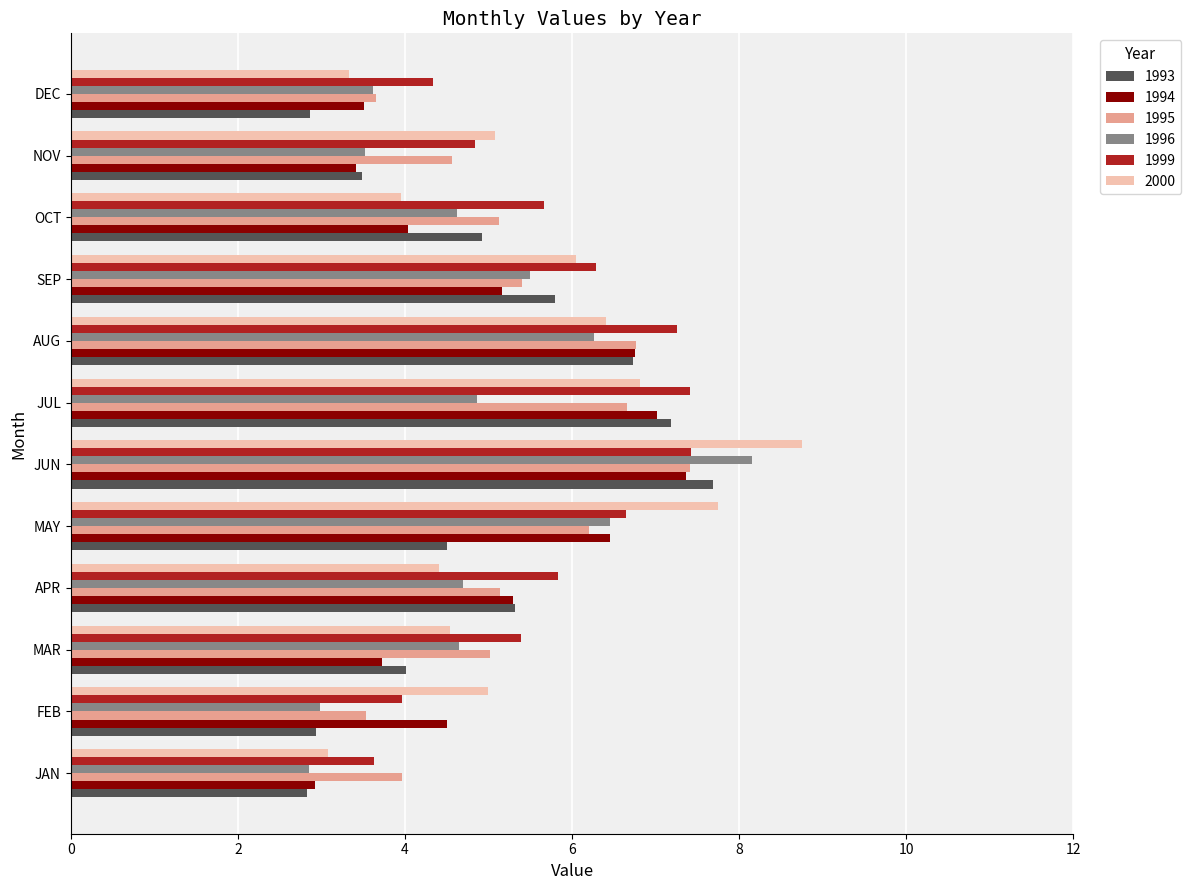

What is the approximate value of 2000 at JUL?

6.8